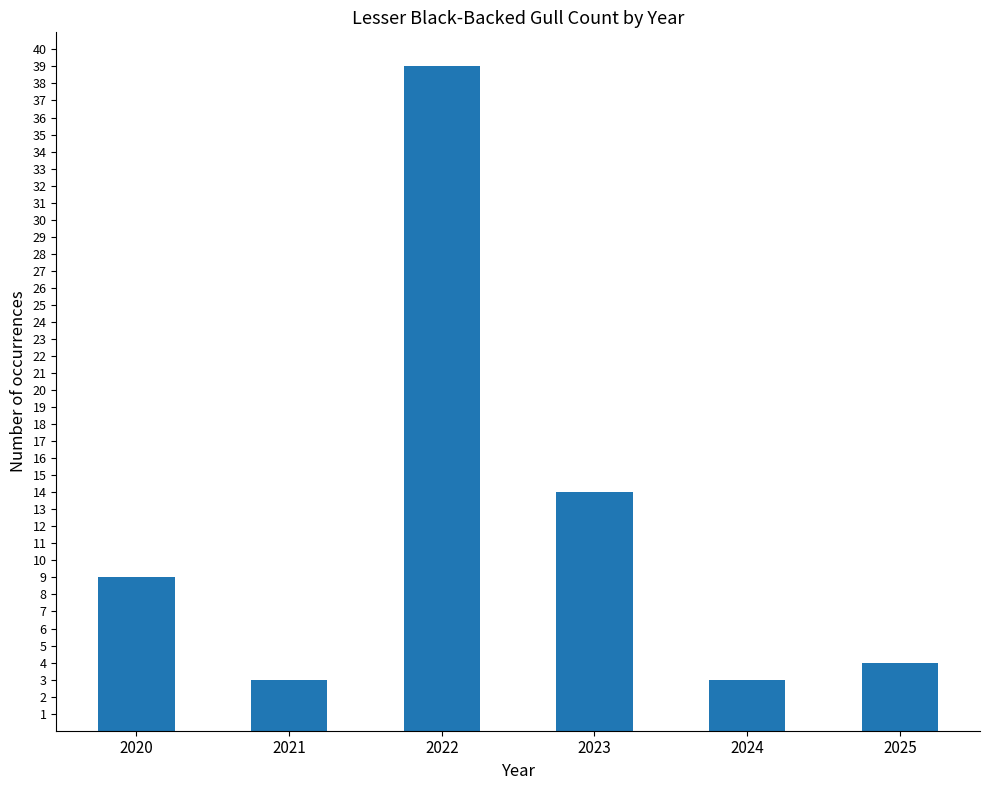

What is the change in value from 2022 to 2025?

-35